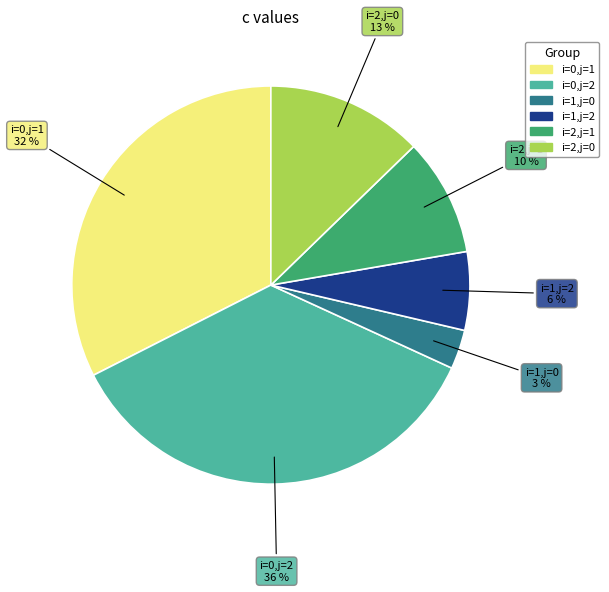

How many slices are in this pie chart?

6